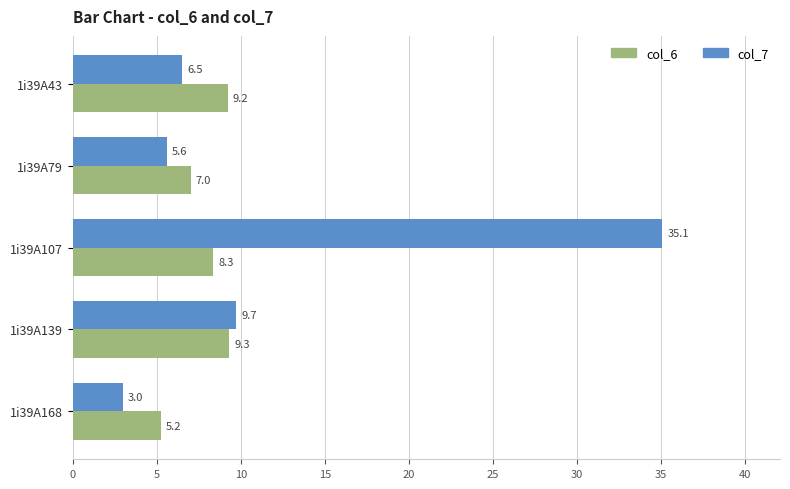

What is the sum of all col_7 values?

59.9